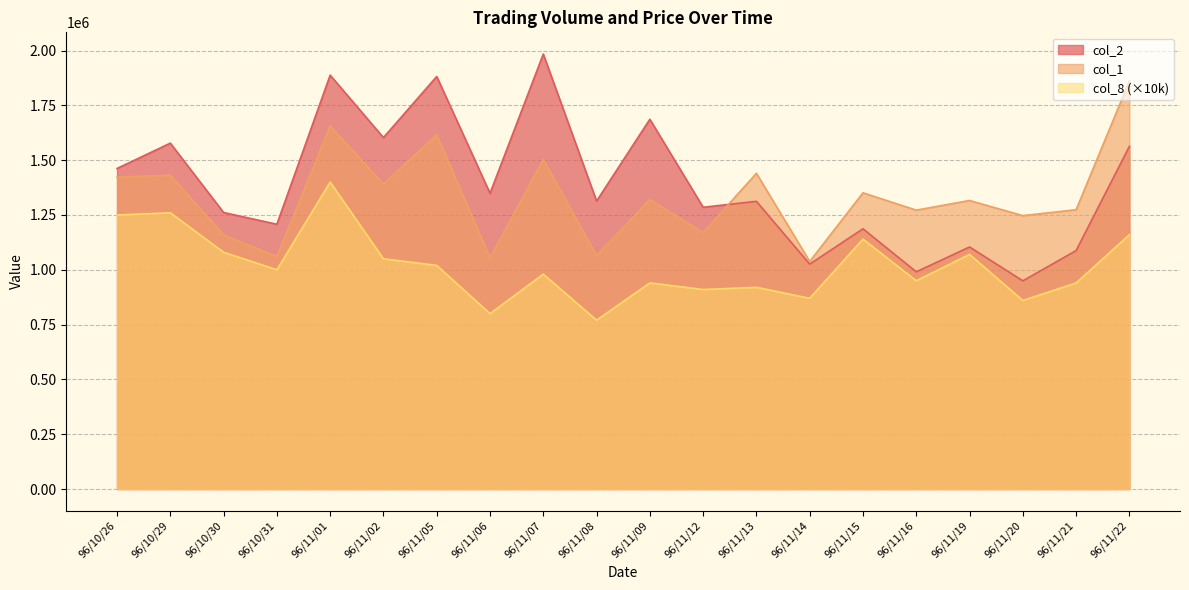

How many interior local valleys does the col_2 series have?

8